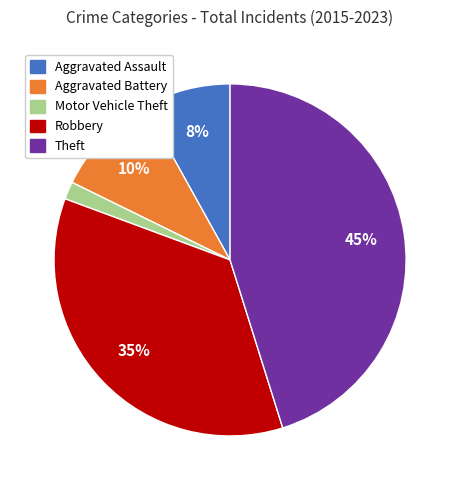

To the nearest percent, what portion does Aggravated Battery represent?

10%